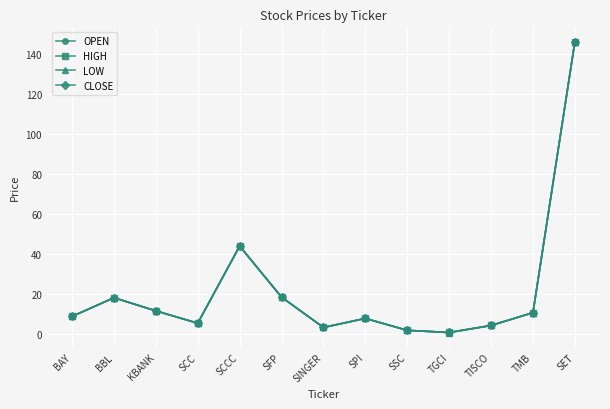

Where is the first local maximum for OPEN?

BBL